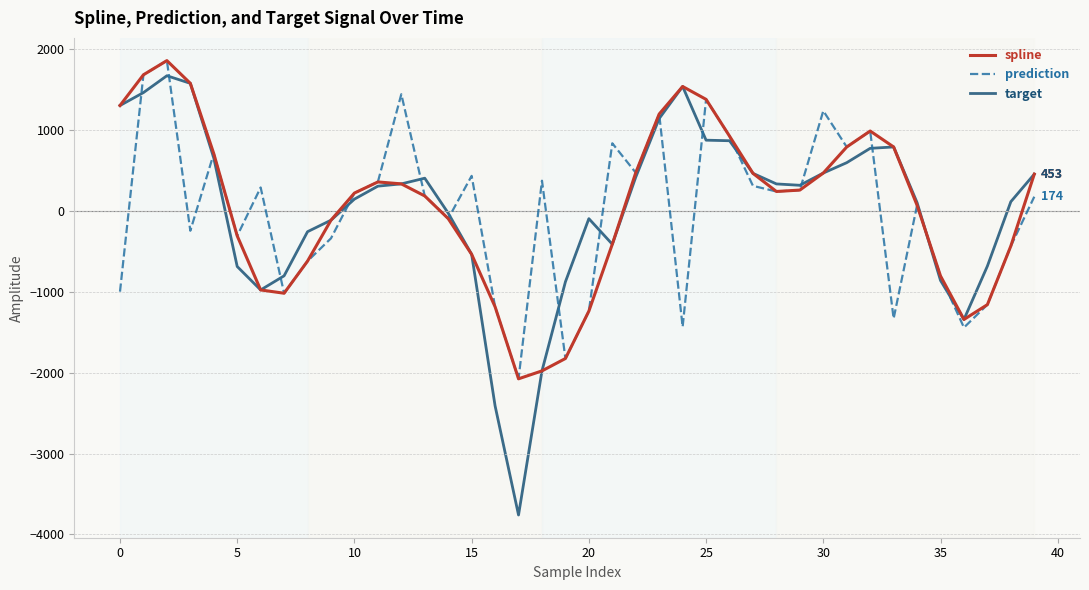

How many lines are shown in the chart?

3